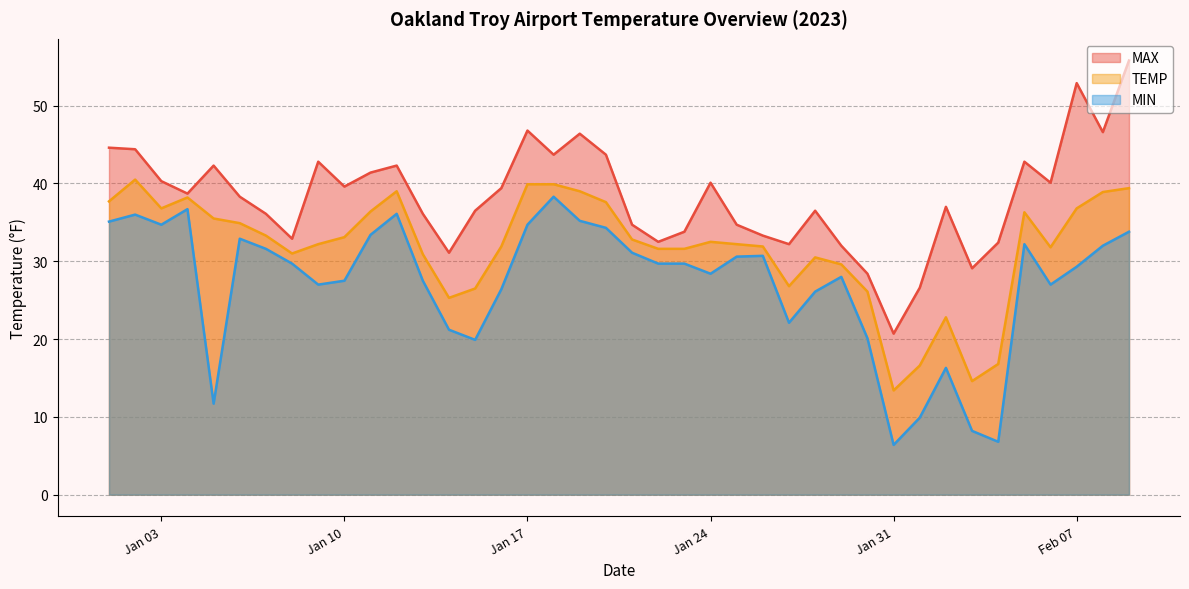

What is the lowest value of the MIN series?

6.4